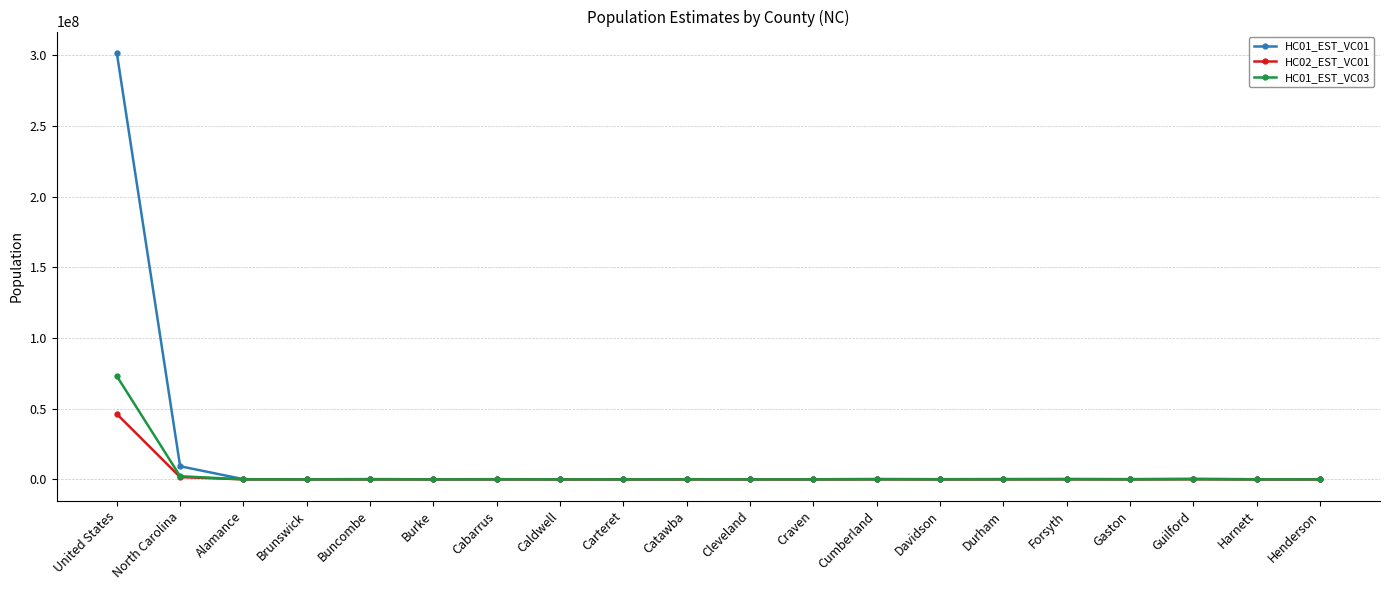

What is the difference between the maximum and minimum values in the HC01_EST_VC03 series?

73012061